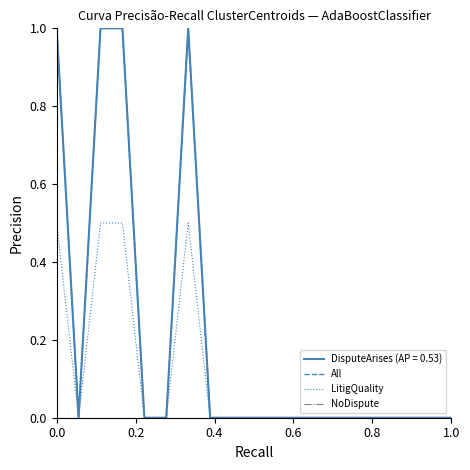

What is the greatest value displayed?

1.0